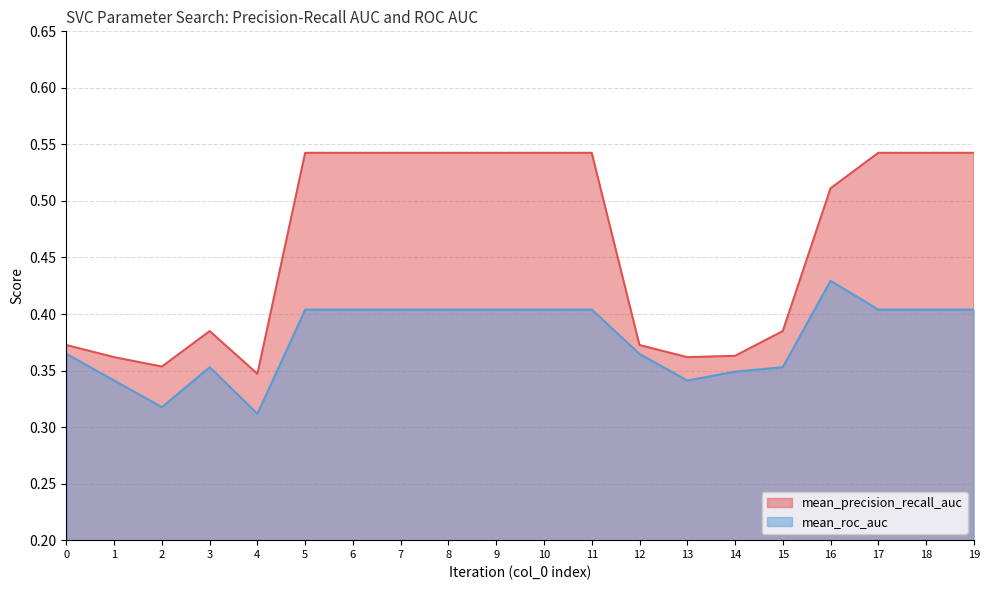

Rank the series by their average value, from lowest to highest.

mean_roc_auc, mean_precision_recall_auc